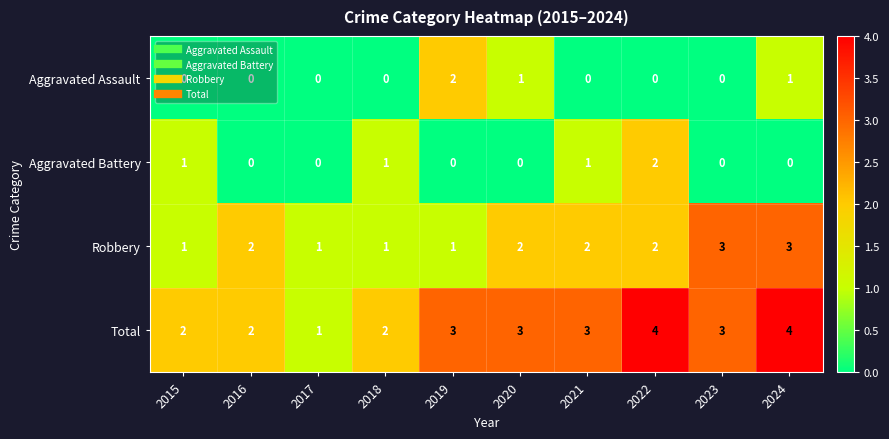

What is the maximum value for Total?

4